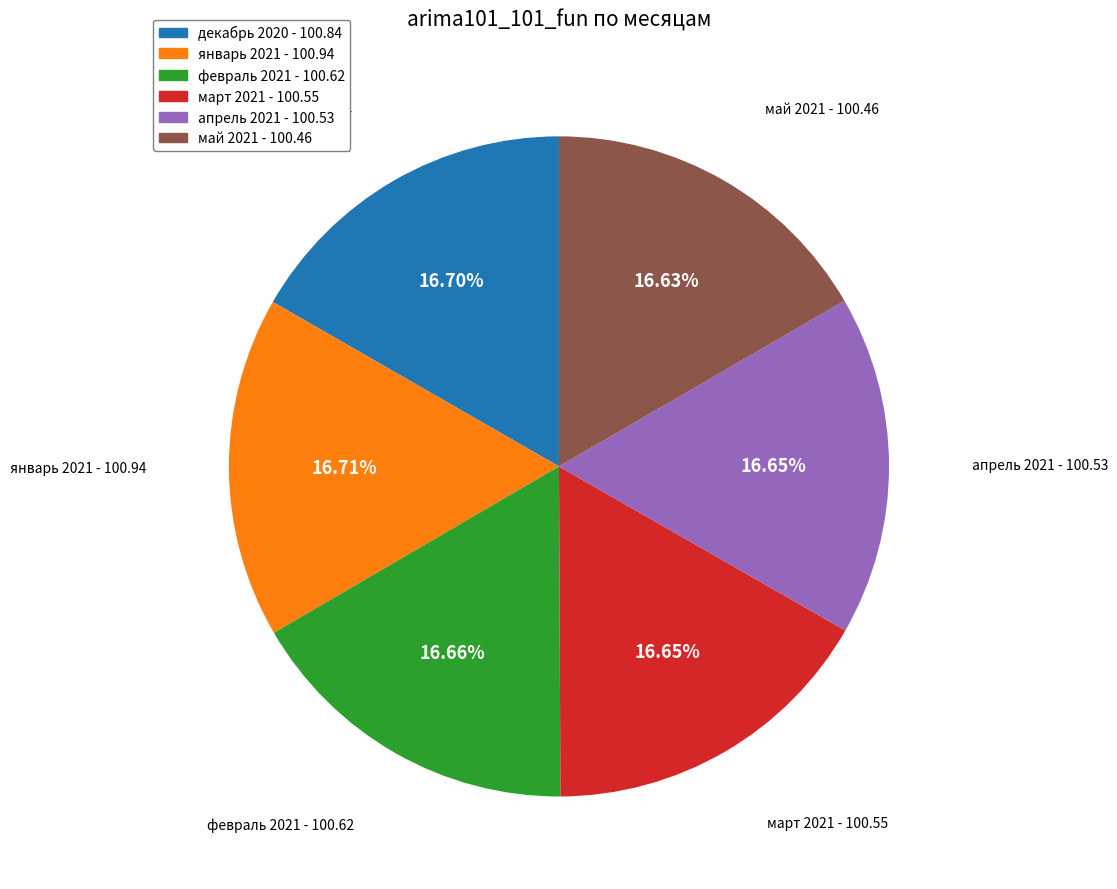

What is the ratio of the value at февраль 2021 to the value at март 2021?

1.0